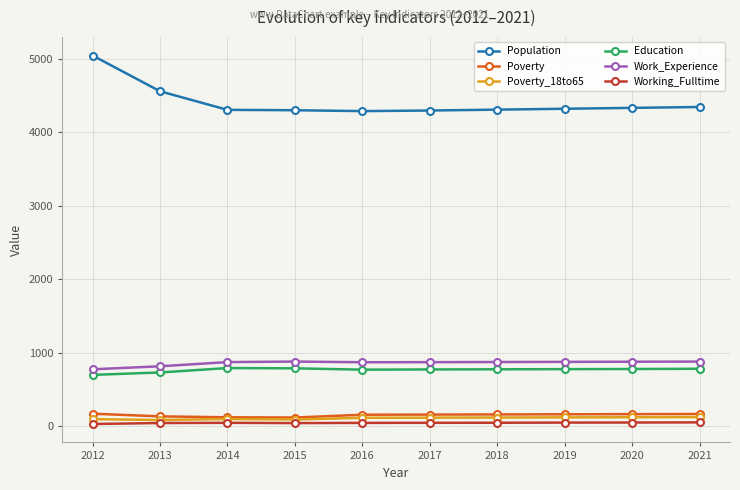

What is the difference between the Population values at 2020 and 2019?

12